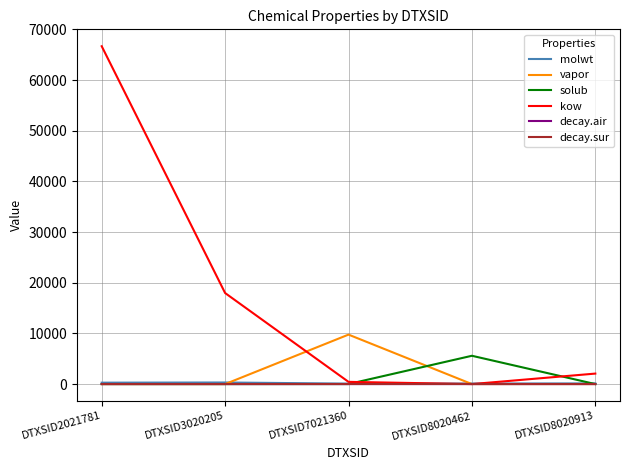

Which series has the largest total across all categories?

kow